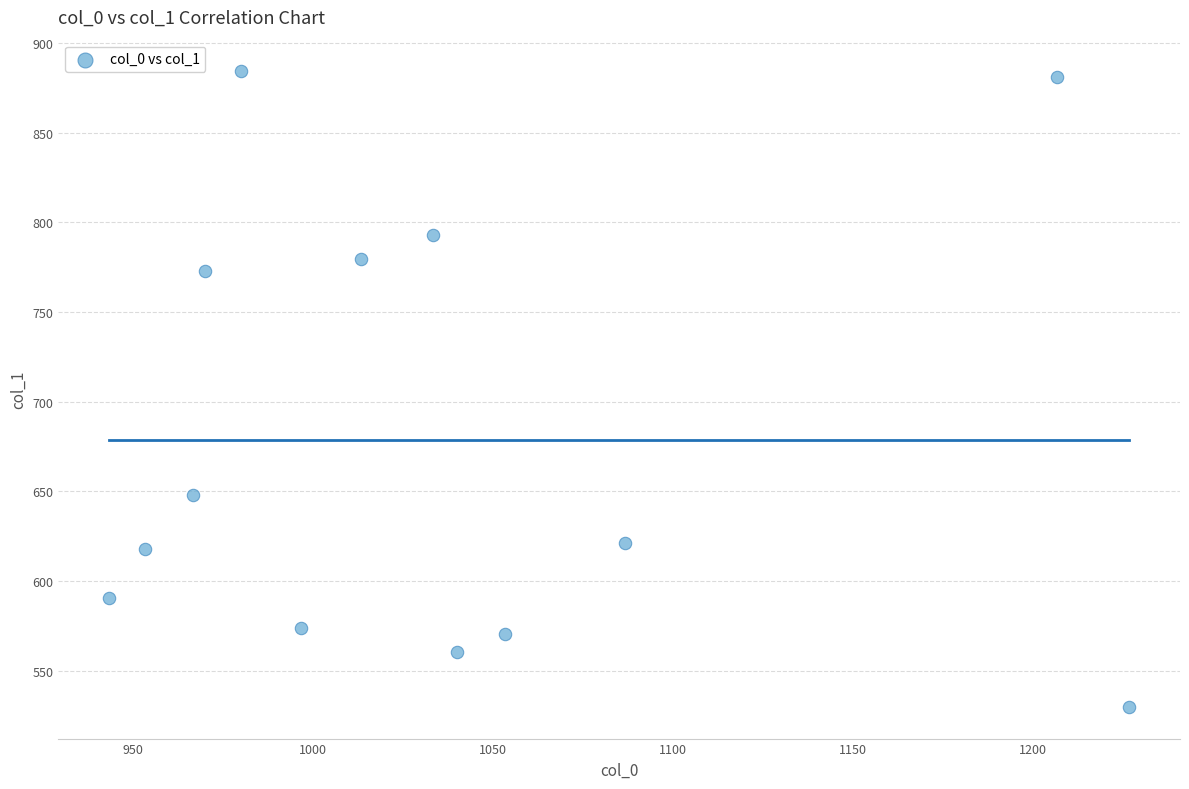

What Y value in the scatter plot is closest to 707?

648.0